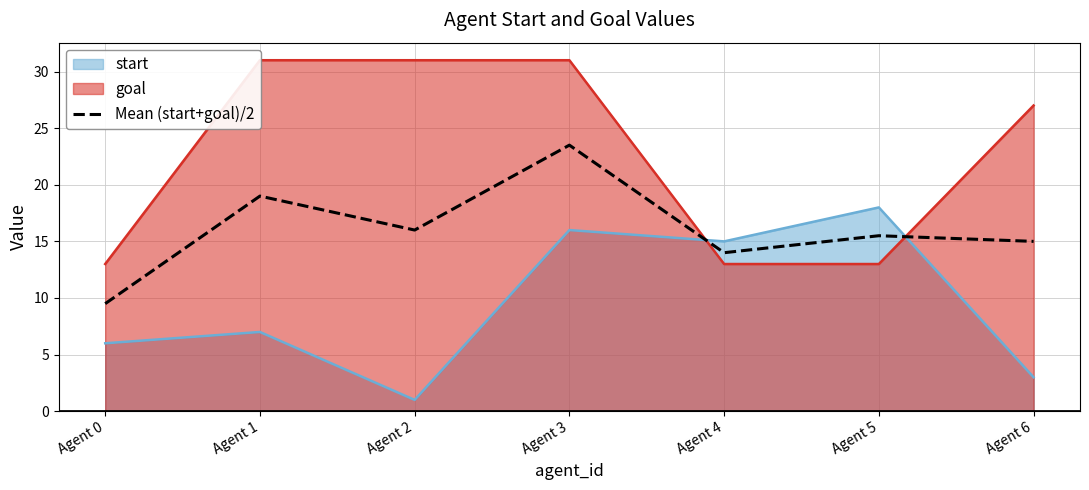

What is the maximum value shown in the chart?

23.5